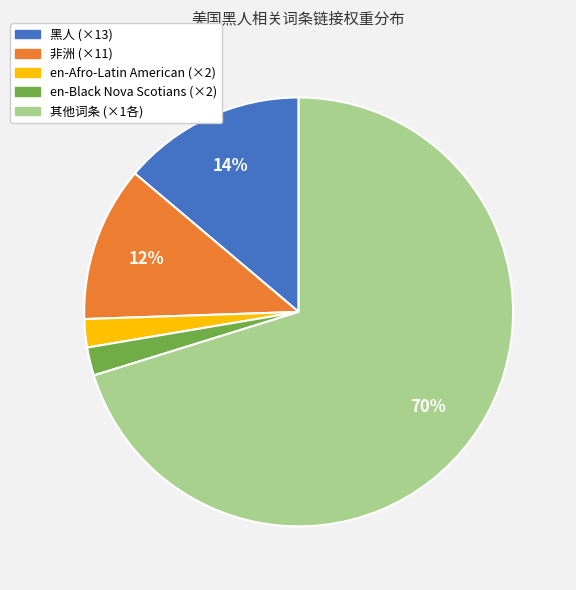

Does any single category account for the majority?

Yes